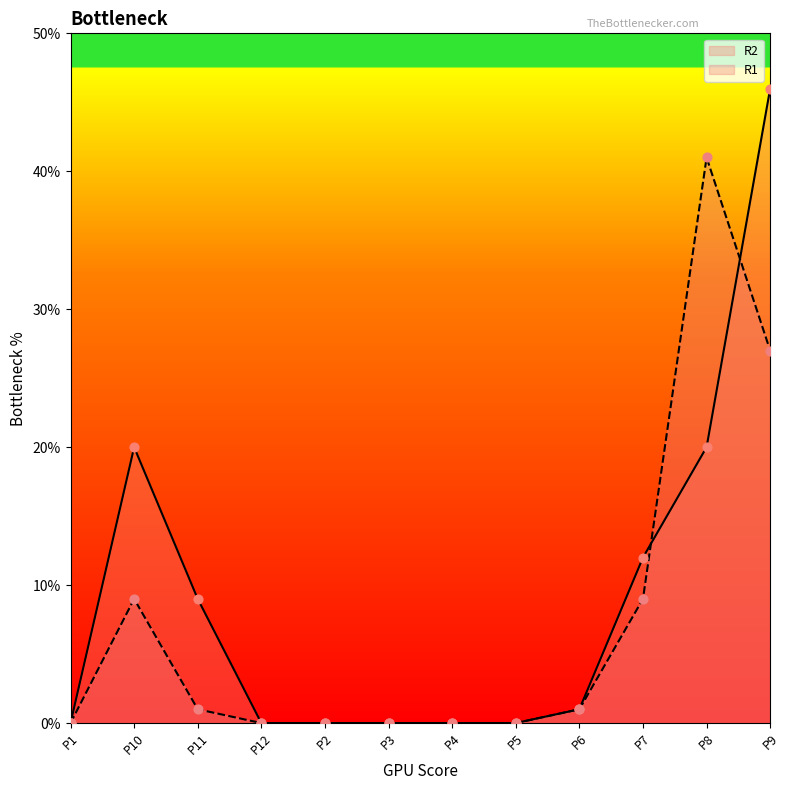

Is the value of R1 at P12 greater than the value of R2 at P8?

No